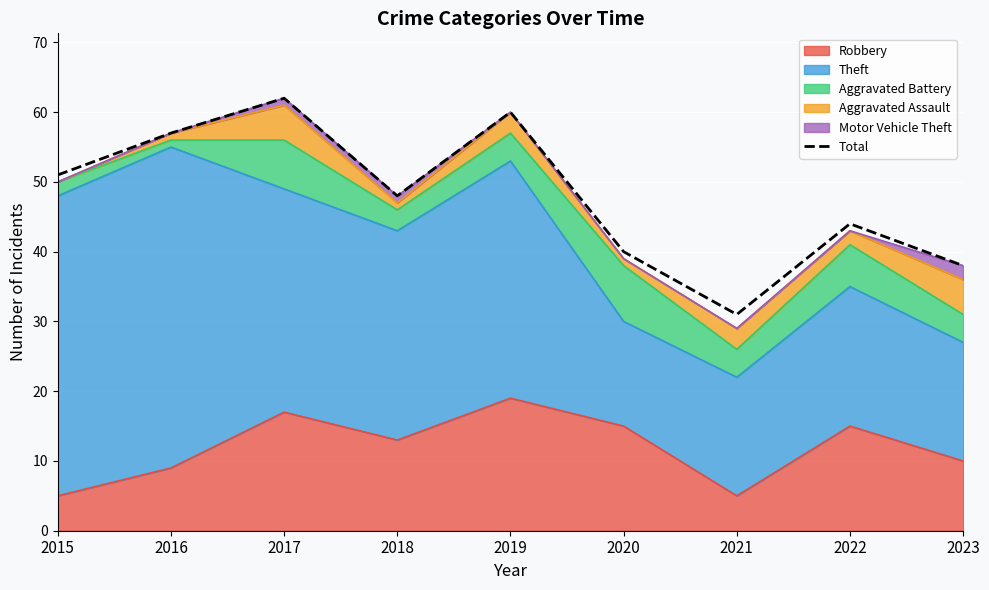

Rank the categories by value from lowest to highest.

2021, 2023, 2020, 2022, 2018, 2015, 2016, 2019, 2017